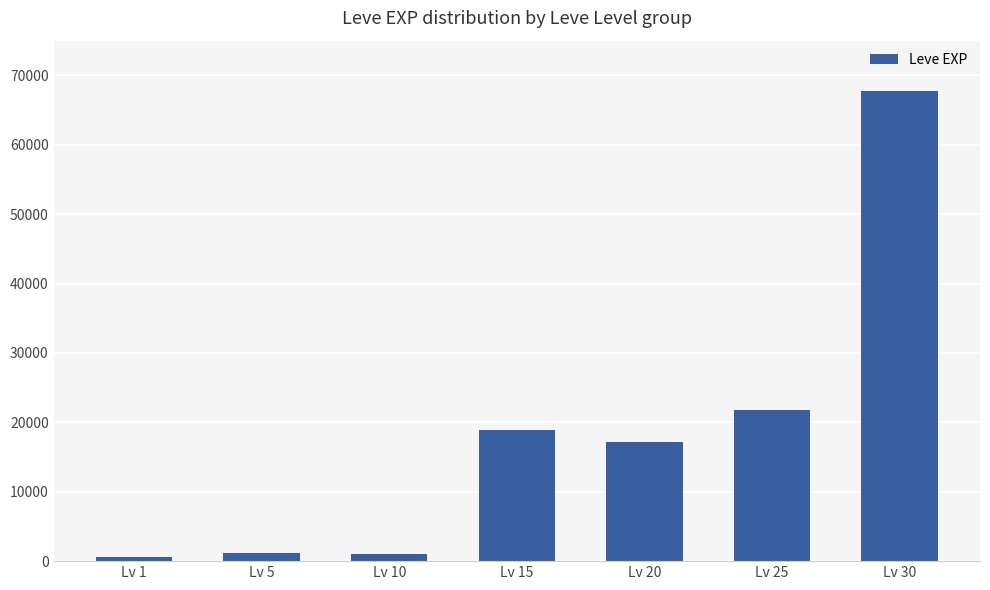

What is the change in value from Lv 20 to Lv 25?

+4710